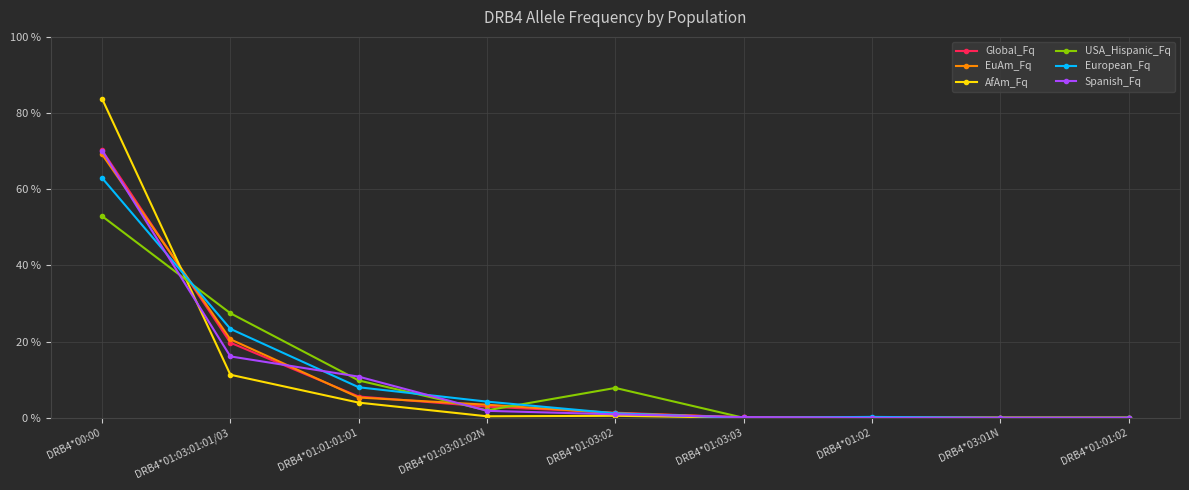

True or false: EuAm_Fq and European_Fq cross at least once.

True